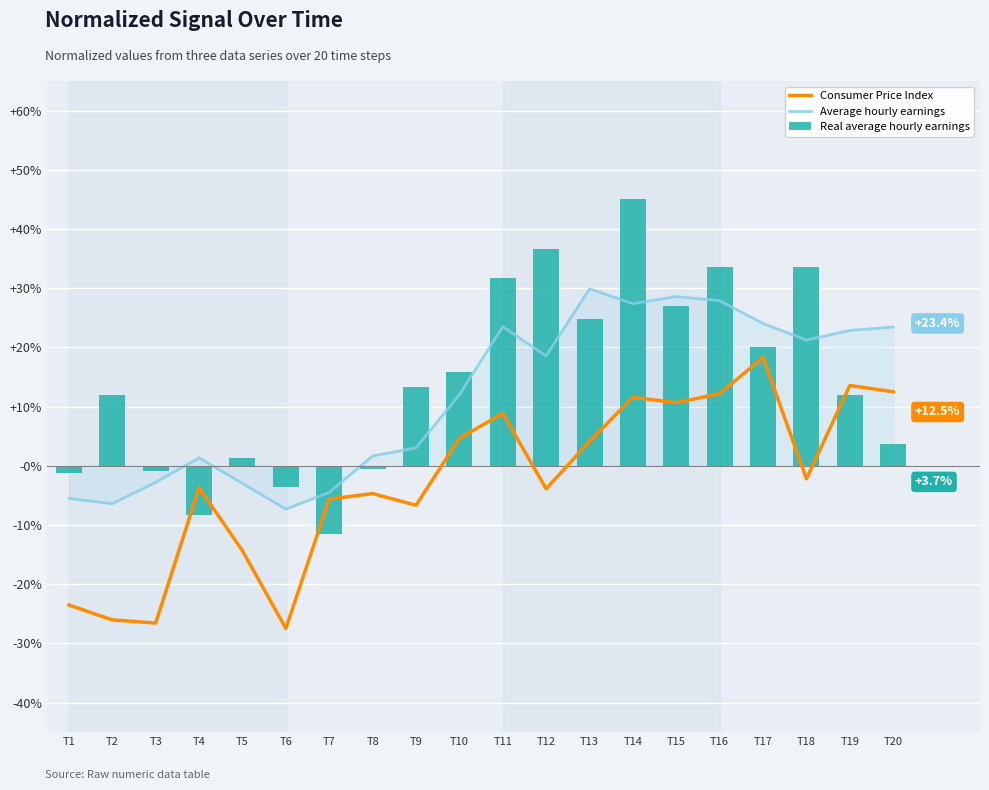

What is the sum of the Consumer Price Index values at T19 and T4?

0.1